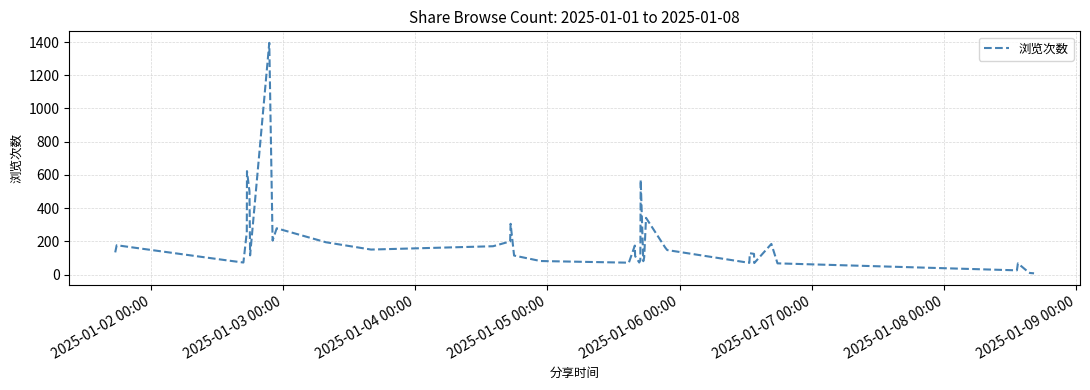

What is the maximum value shown in the chart?

1395